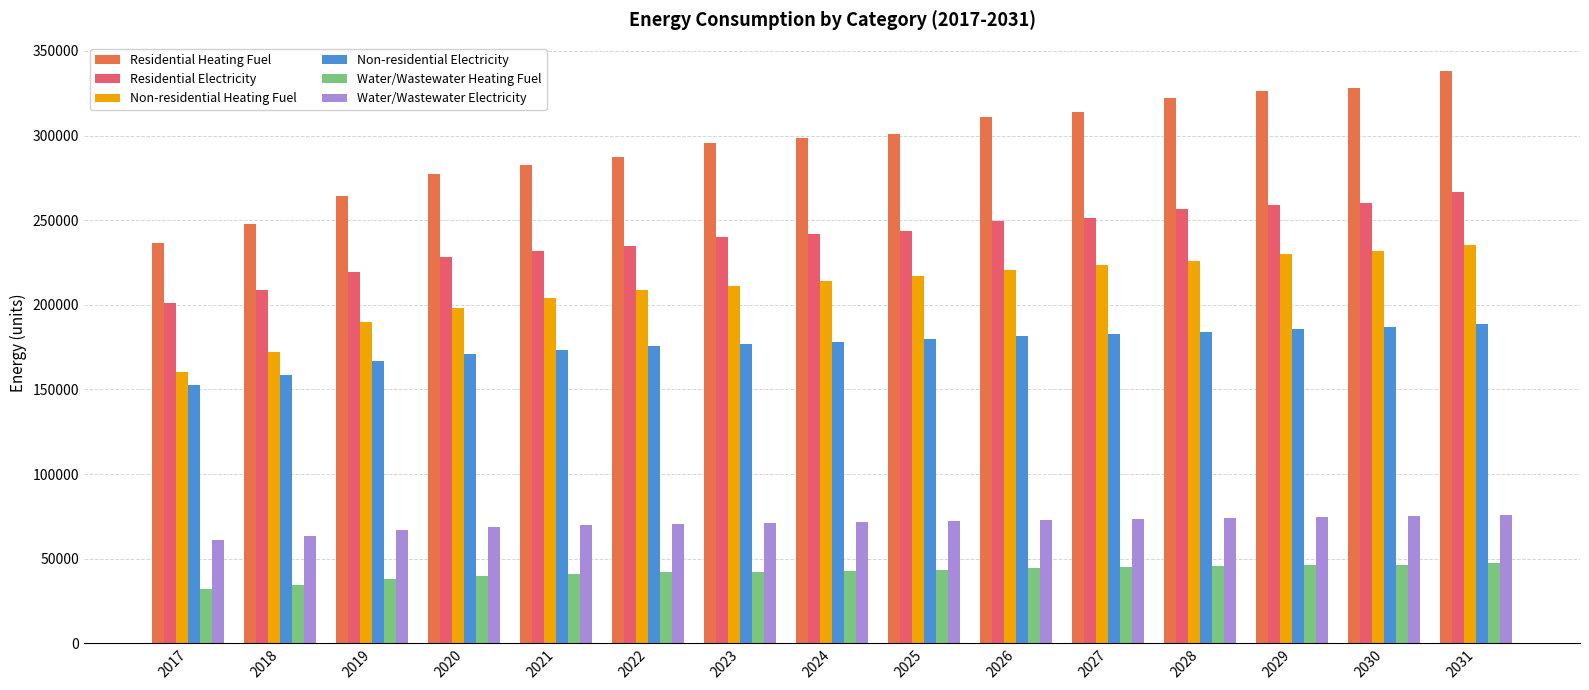

What is the approximate value of Non-residential Electricity at 2027?

182919.8